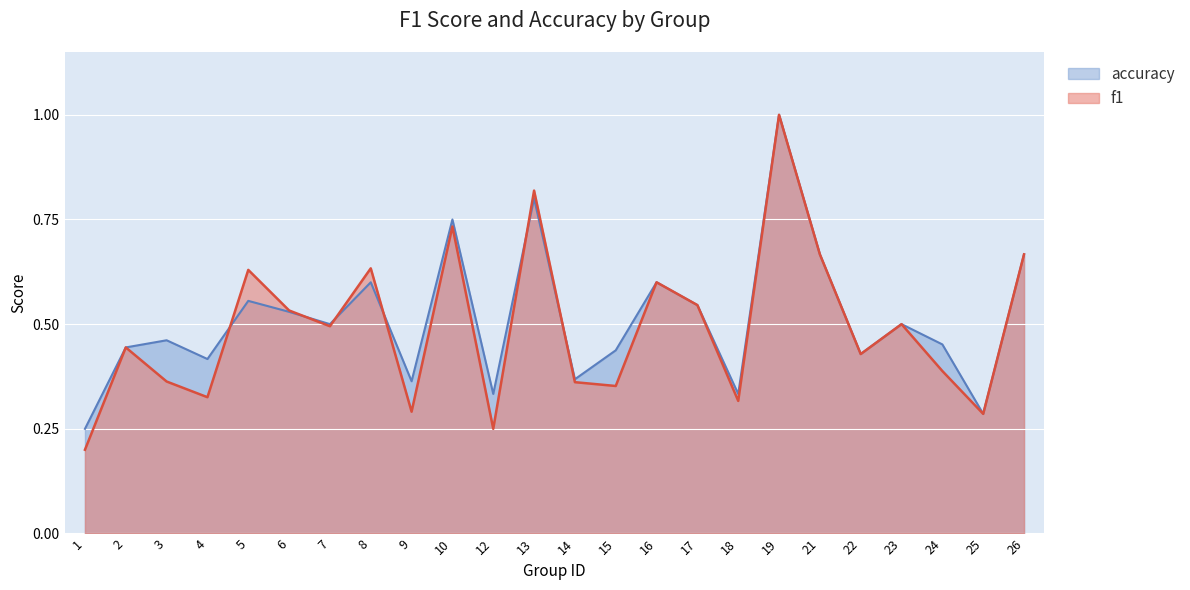

Which series has the largest range (max minus min)?

f1